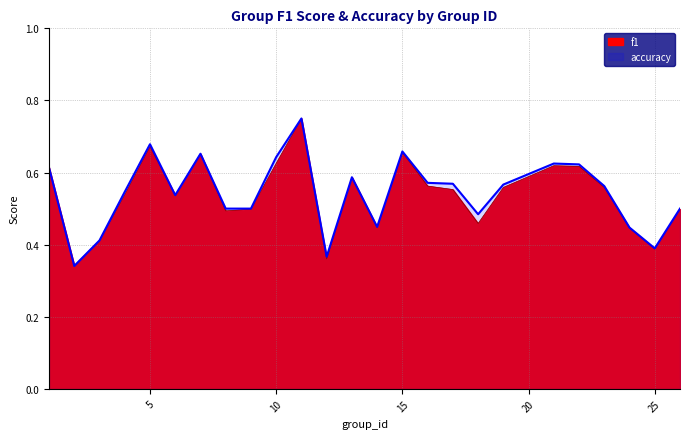

How many interior local valleys does the accuracy series have?

6